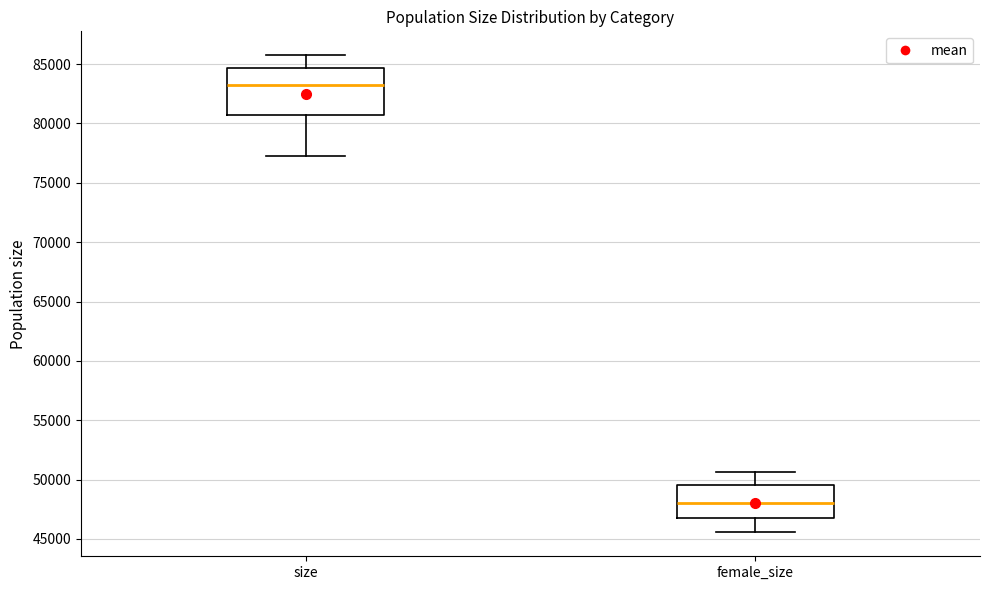

Reading left to right, transcribe this box plot: for each box, give where its median line is, the range the box spans, and where its two whiskers end, as read against the y-axis. The values are not printed on the chart, so give them approximately, as read against the axis.

size: median 83500, box 80500 to 84500, whiskers 77500 to 85500
female_size: median 48000, box 47000 to 49500, whiskers 45500 to 50500